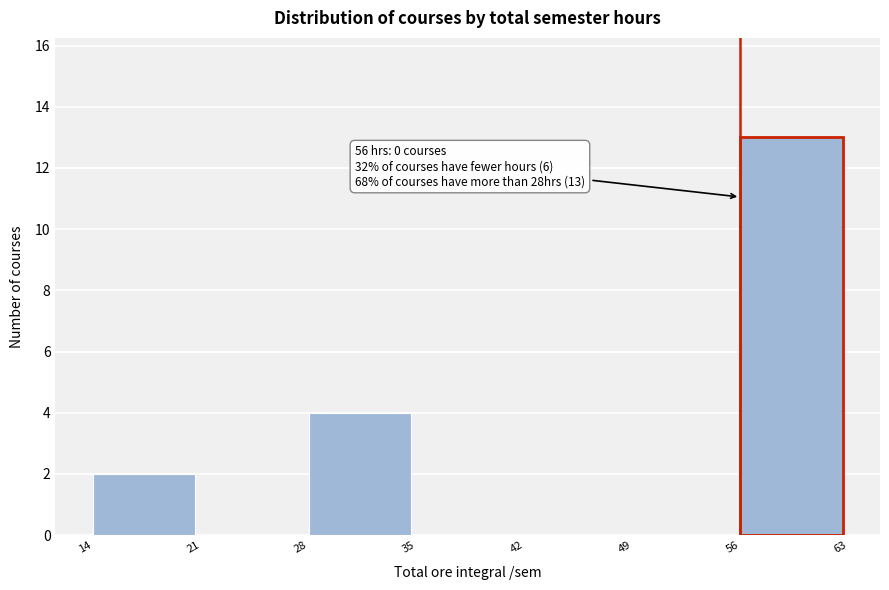

Over which range of the x-axis is the bar tallest?

56 to 63